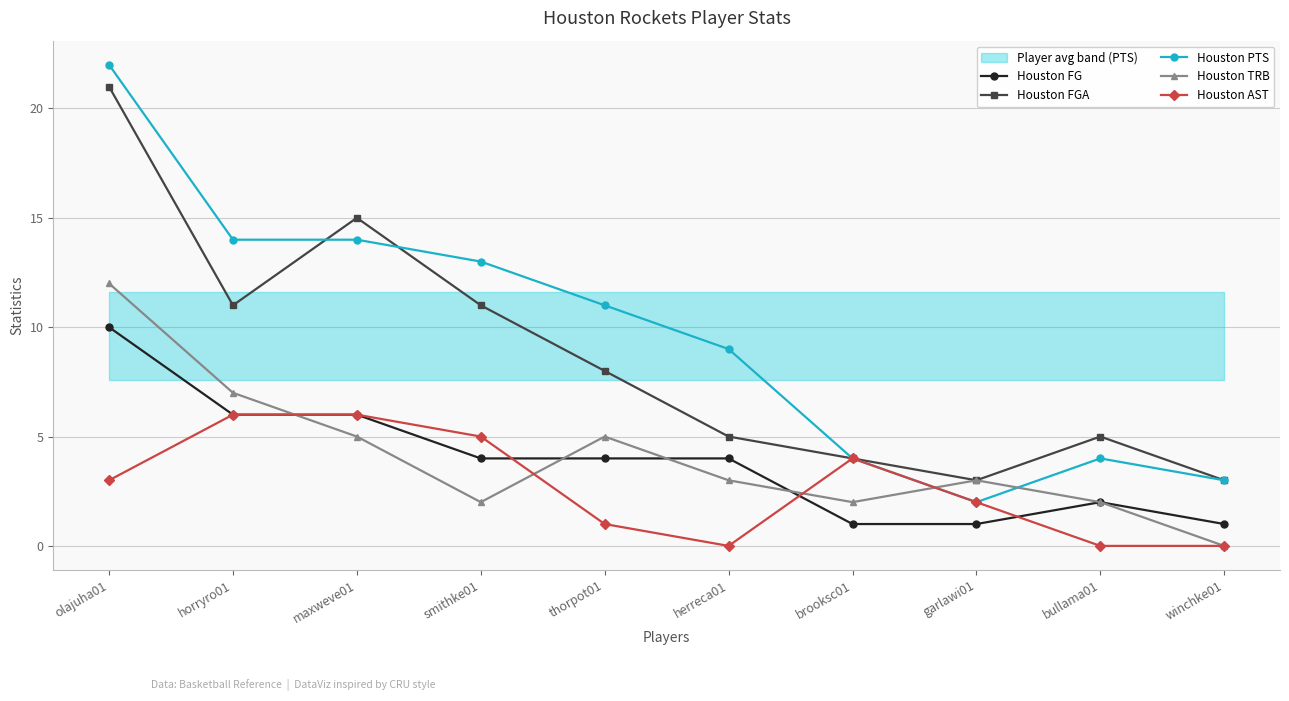

Which label corresponds to the largest value in the chart?

olajuha01